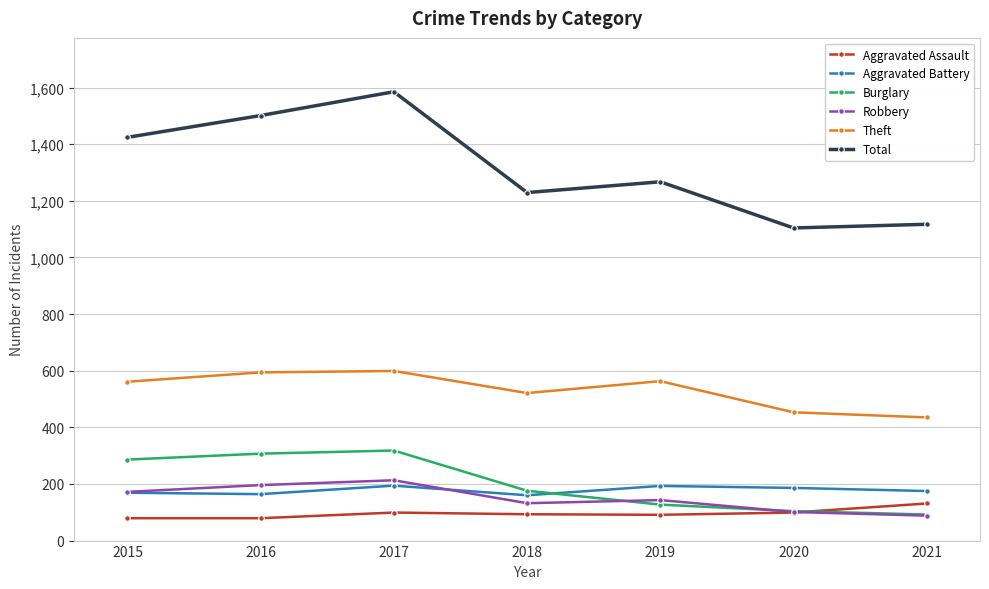

What are all the series names shown in the legend?

Aggravated Assault, Aggravated Battery, Burglary, Robbery, Theft, Total